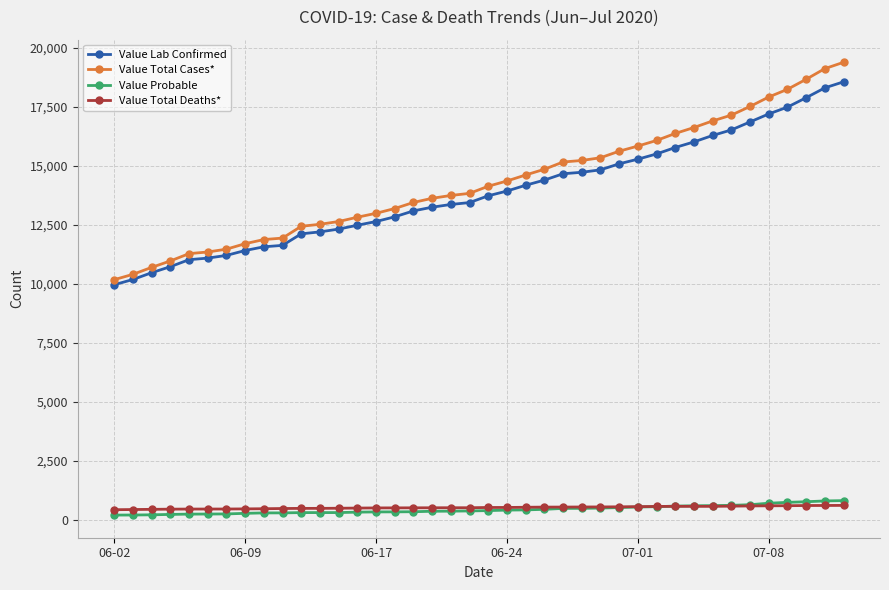

What is the value of the Value Total Cases* point at the 9th from the left?

11883